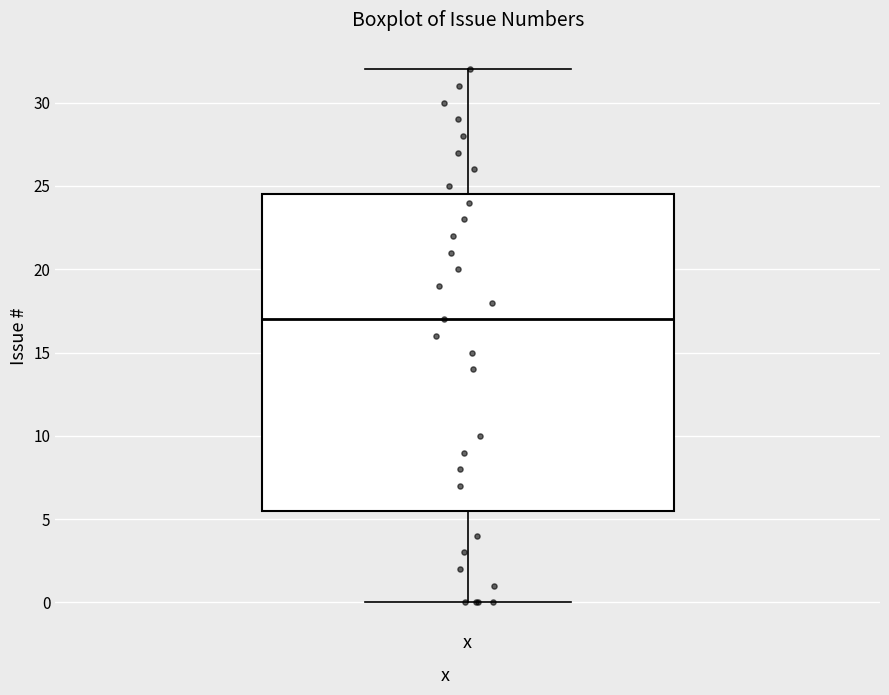

Read this box plot against the y-axis: the position of the median line, the range covered by the box, and the ends of both whiskers. The values are not printed on the chart, so give them approximately, as read against the axis.

median 17.0, box 5.5 to 24.5, whiskers 0.0 to 32.0